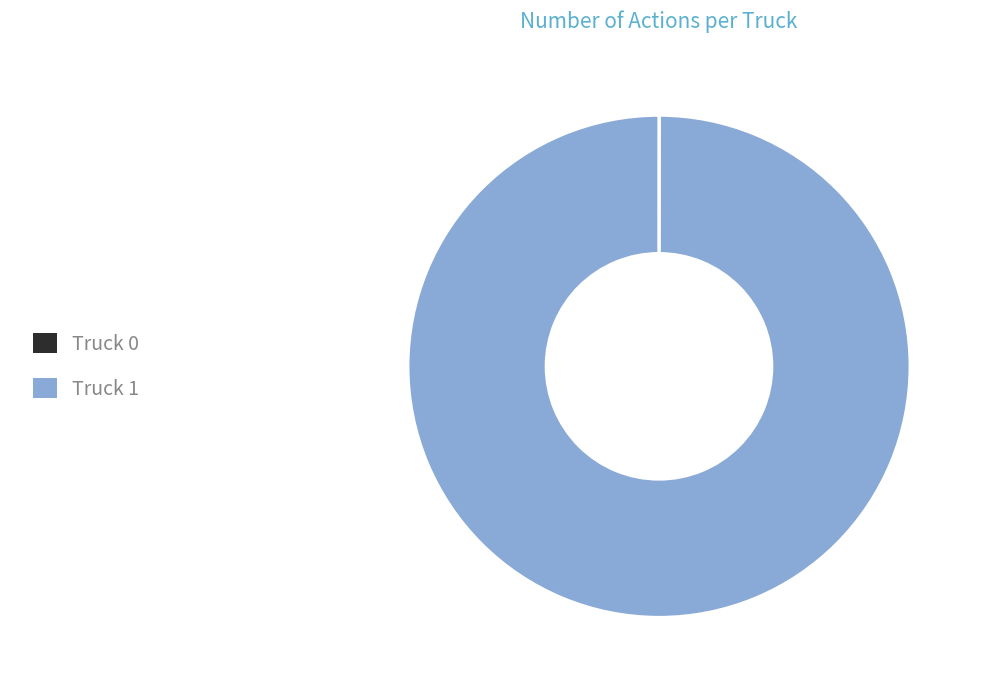

Is there any slice that represents more than half of the pie?

Yes